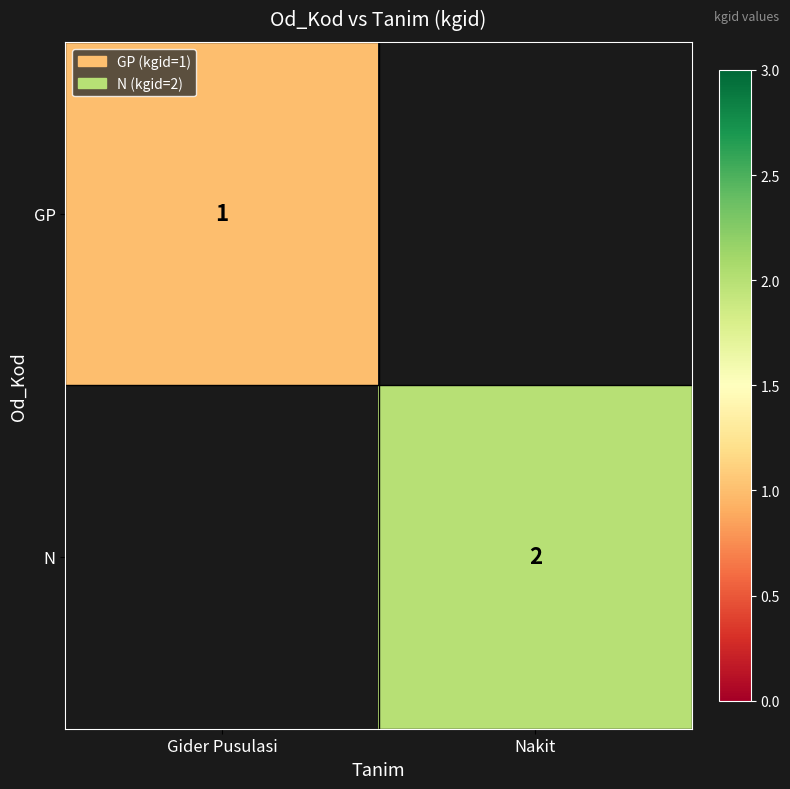

Is the value of GP at Gider Pusulasi greater than the value of N at Nakit?

No